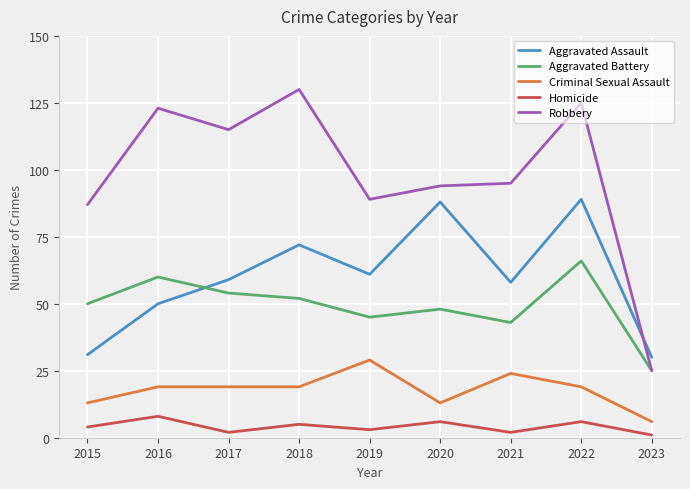

How many values in the Homicide series are below 4?

4